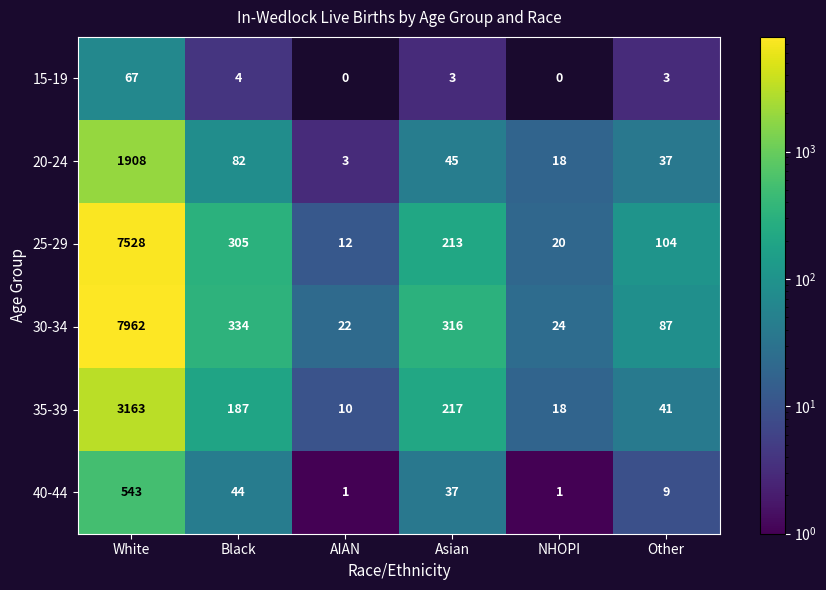

Which series has the largest range (max minus min)?

30-34